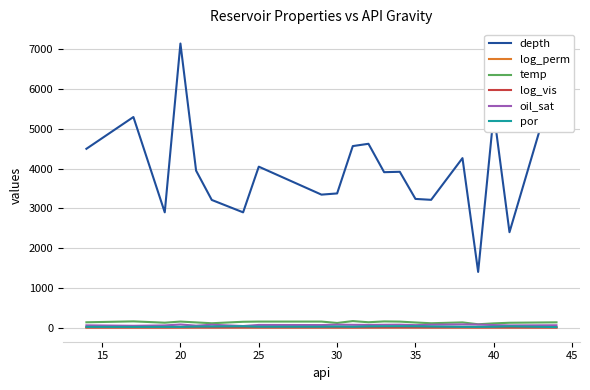

Which series has the largest total across all categories?

depth